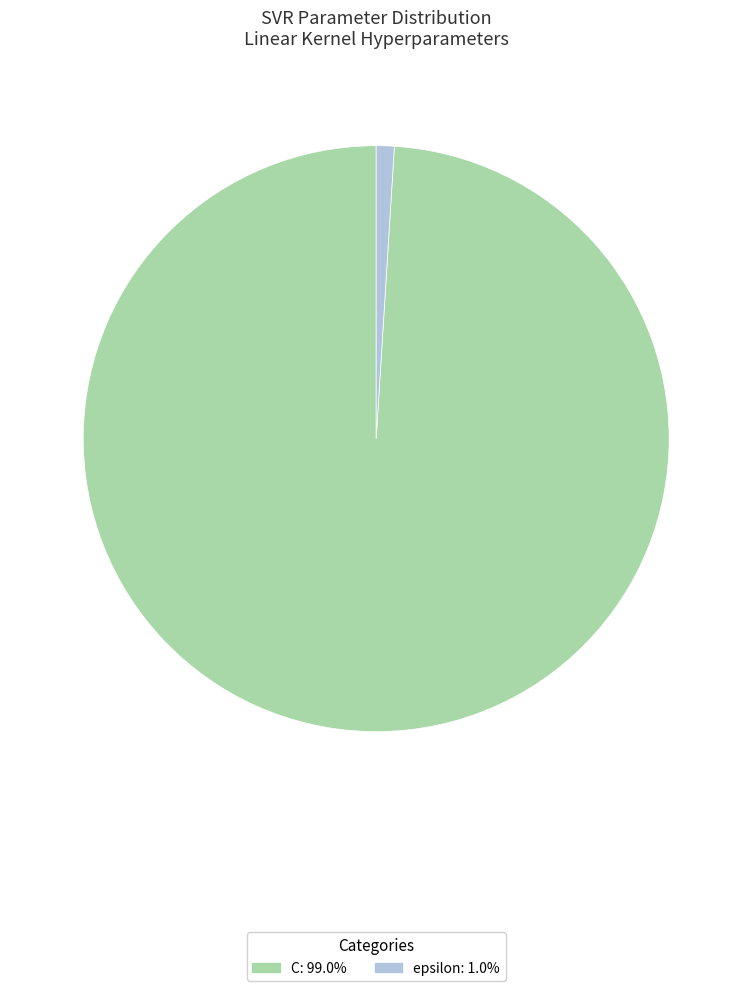

Approximately how many times larger is the value at C compared to epsilon?

100.0